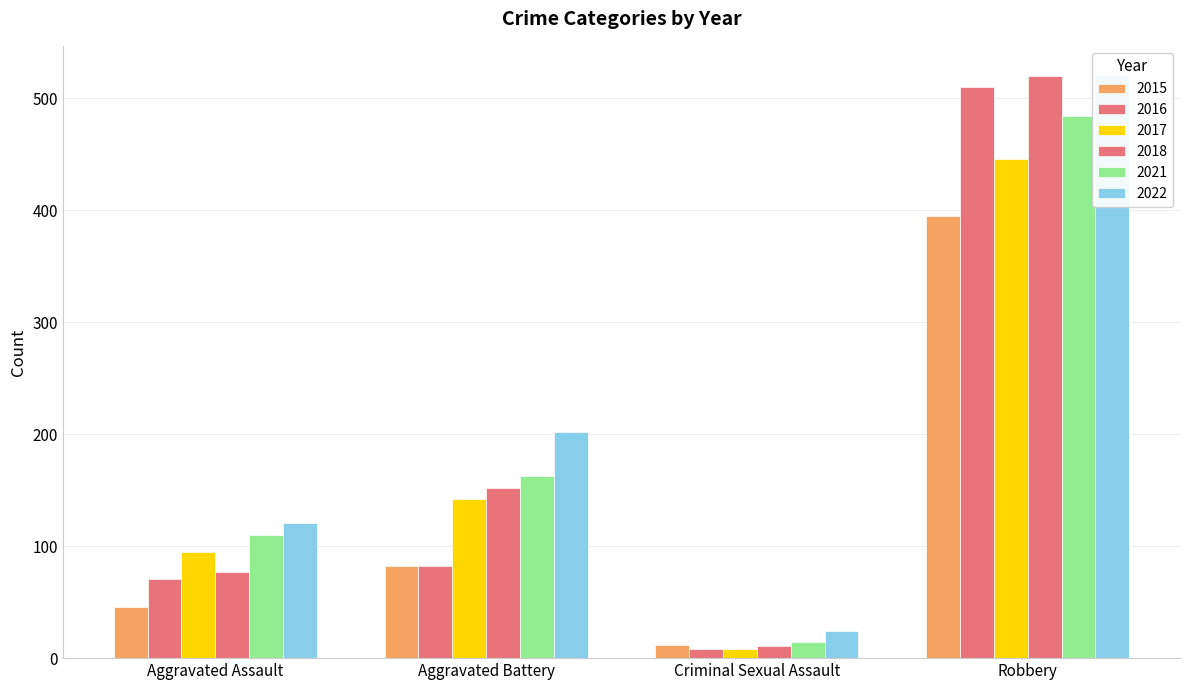

At which label does 2018 reach its minimum?

Criminal Sexual Assault